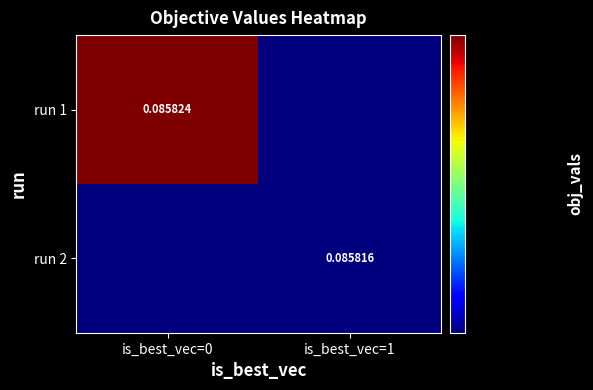

Is the value of run 1 at is_best_vec=0 greater than the value of run 2 at is_best_vec=1?

Yes